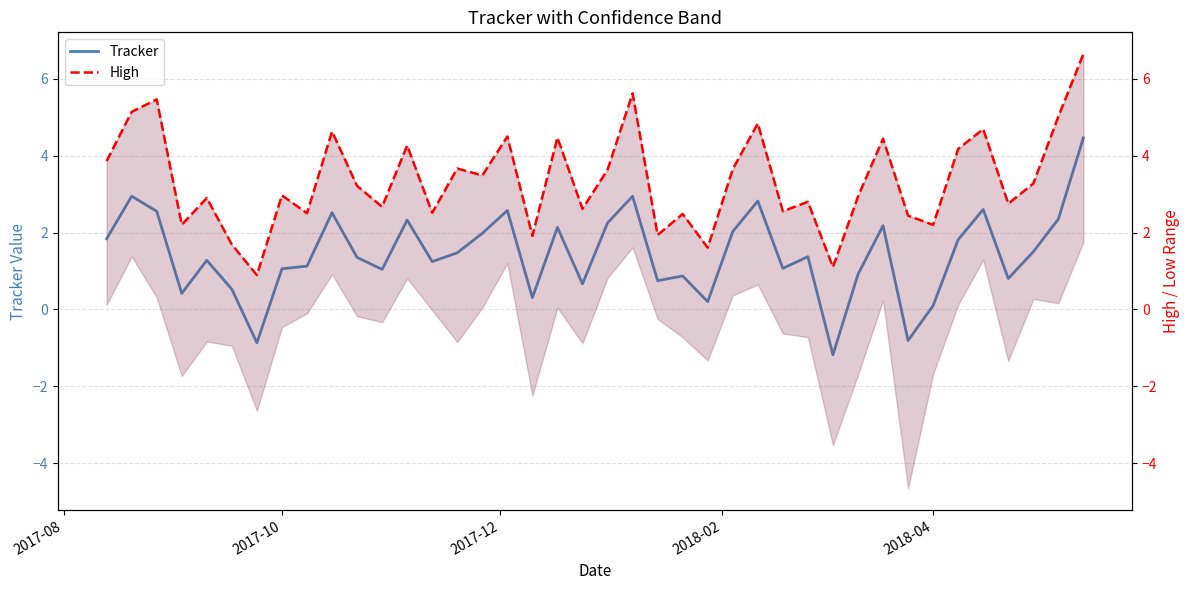

What is the minimum value shown in the chart?

-1.2